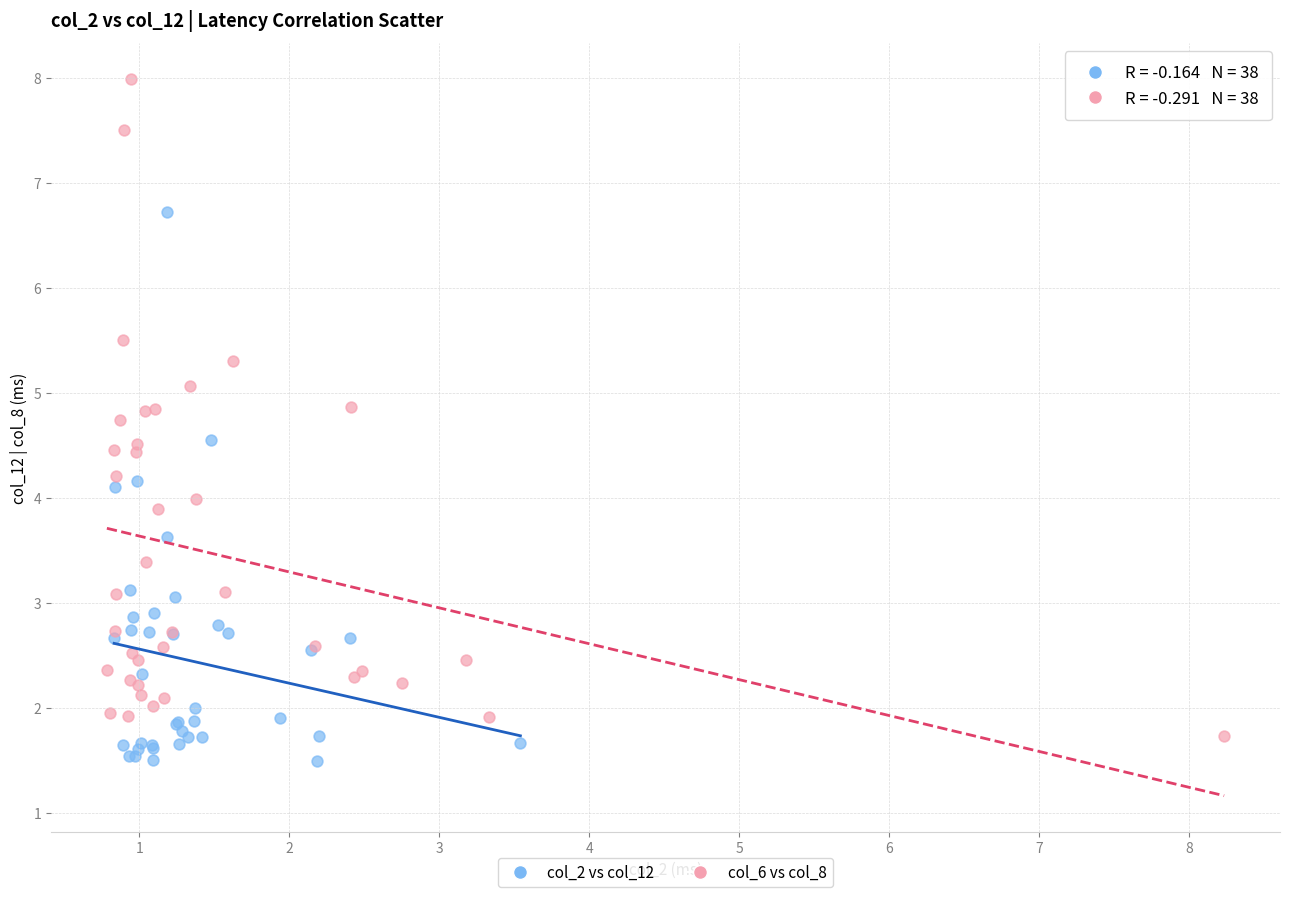

Which series reaches the maximum Y coordinate?

col_6 vs col_8